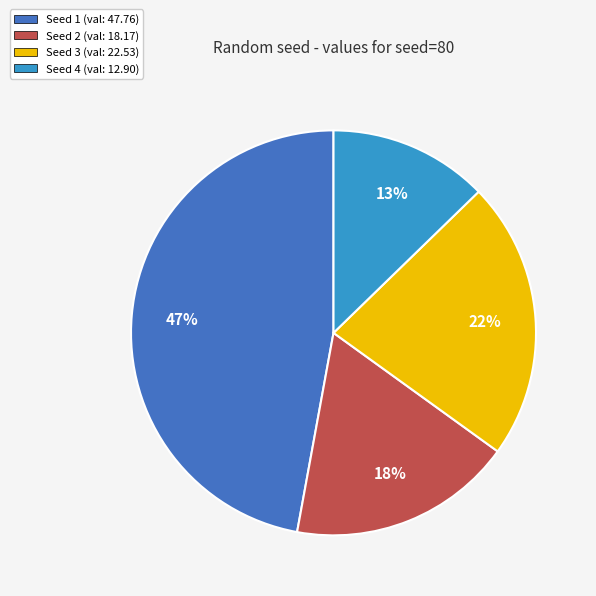

To the nearest percent, what is the difference between the largest and smallest slice percentages?

34%